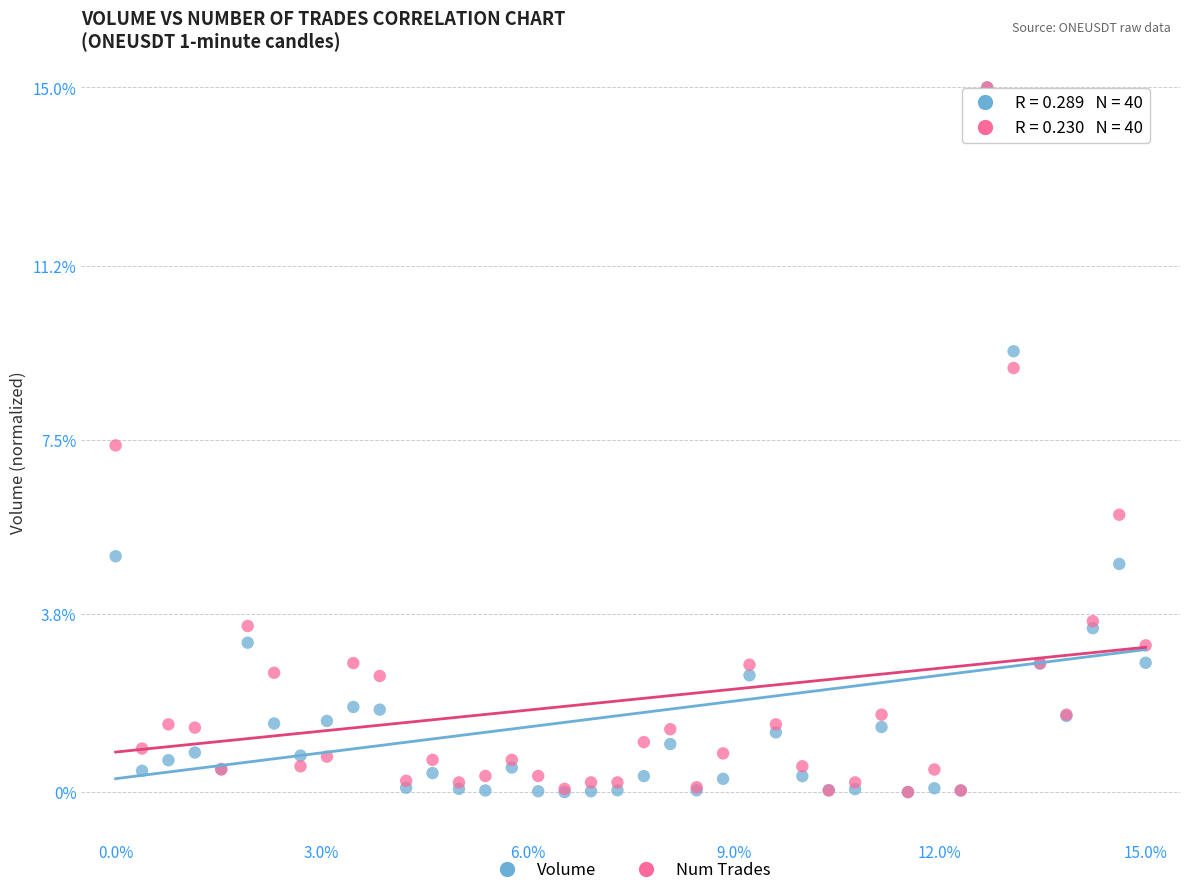

Across all series, what Y value is closest to 7?

7.4